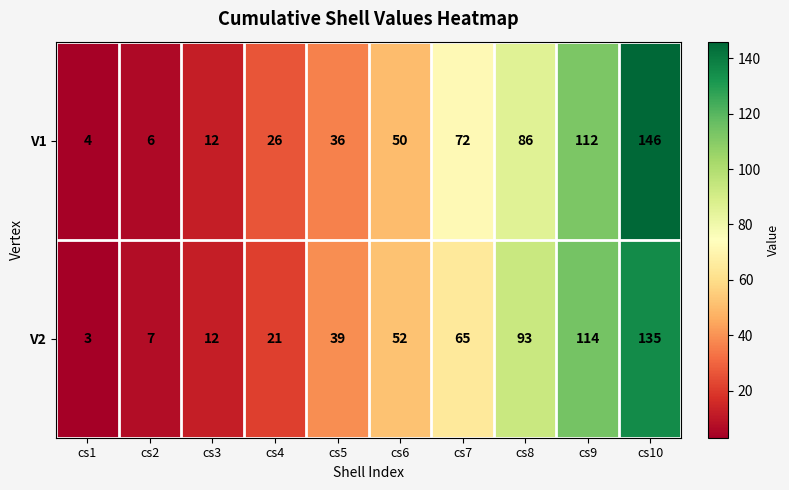

True or false: V1 has a value of 4 at cs2.

False